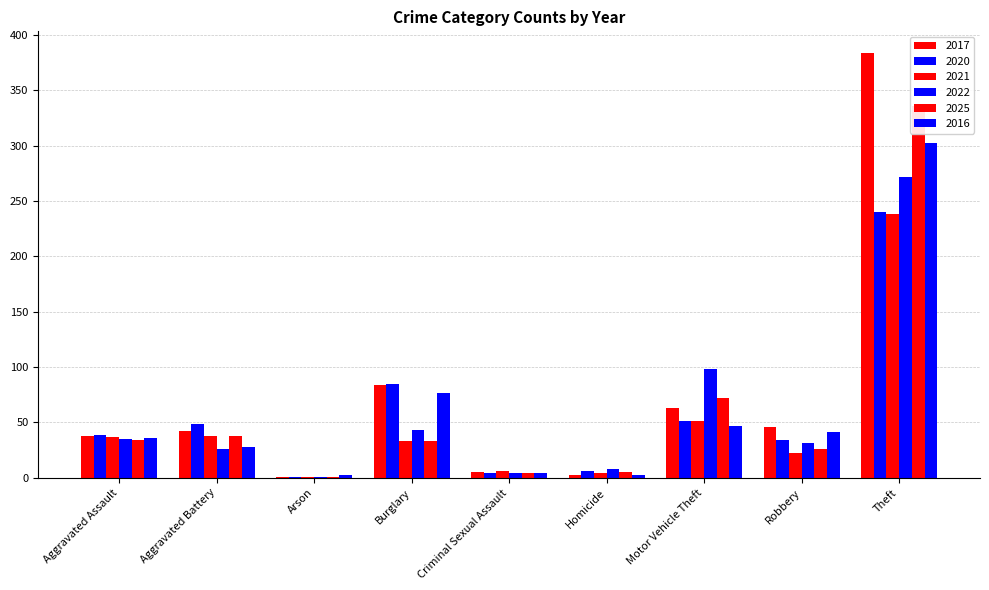

Which series changed the most between Aggravated Assault and Aggravated Battery?

2020